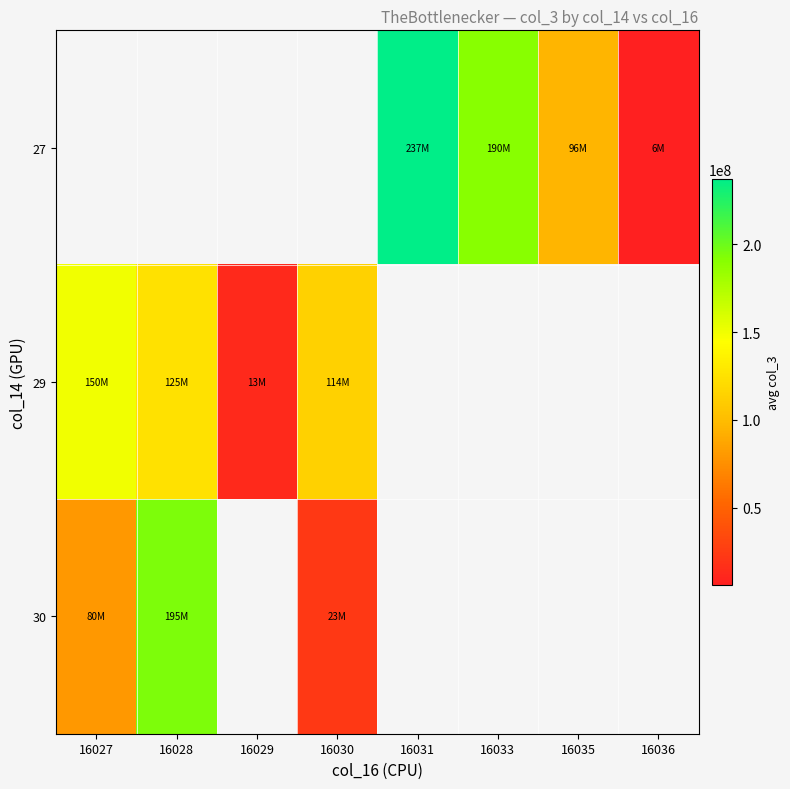

Rank the series by their maximum value, from highest to lowest.

30, 27, 29